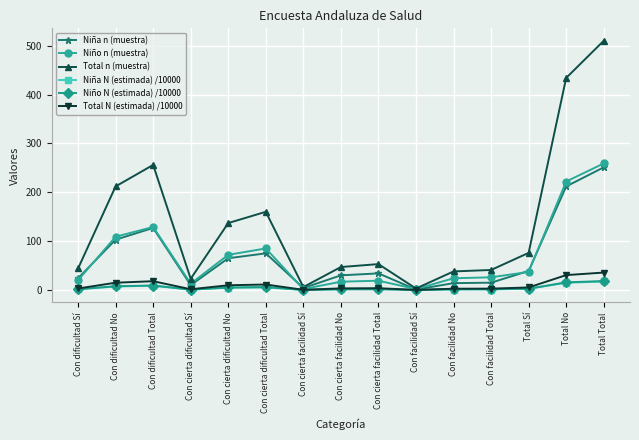

What value does the Niña N (estimada) /10000 series have at Total Sí?

2.7